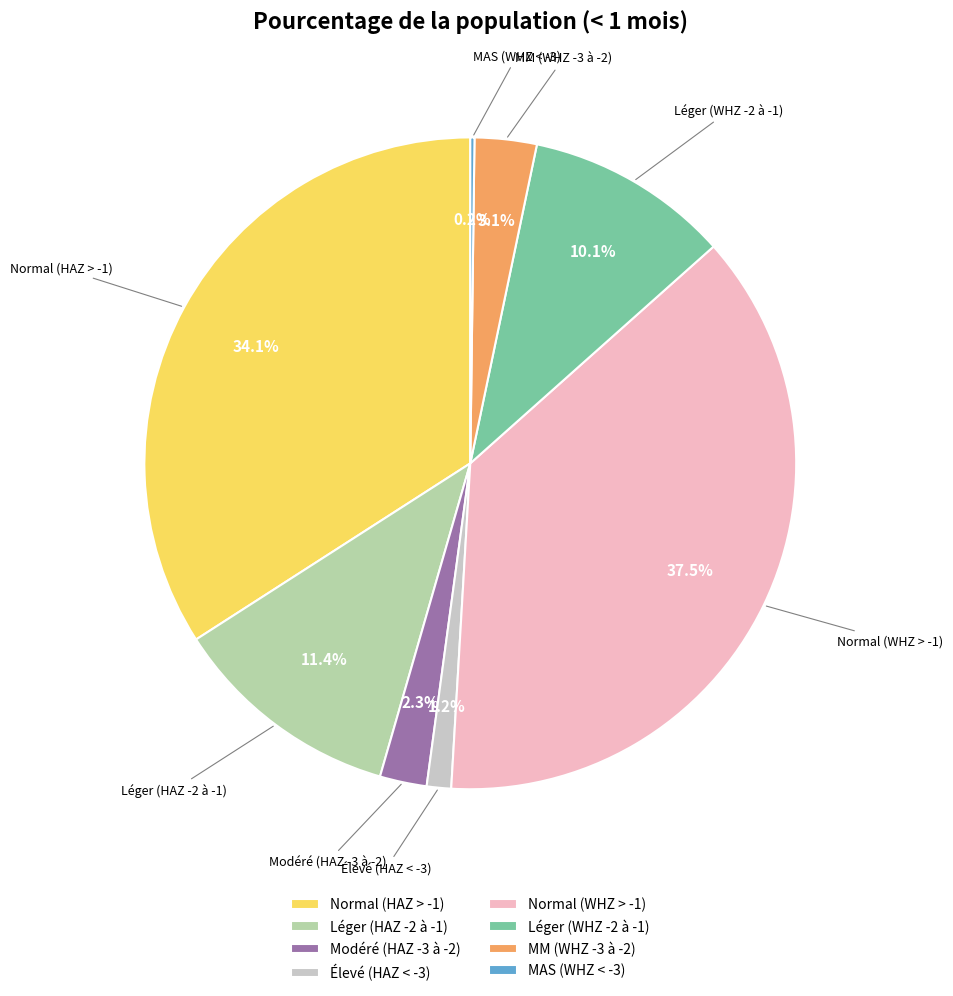

Between MM (WHZ -3 à -2) and Normal (WHZ > -1), which is larger?

Normal (WHZ > -1)